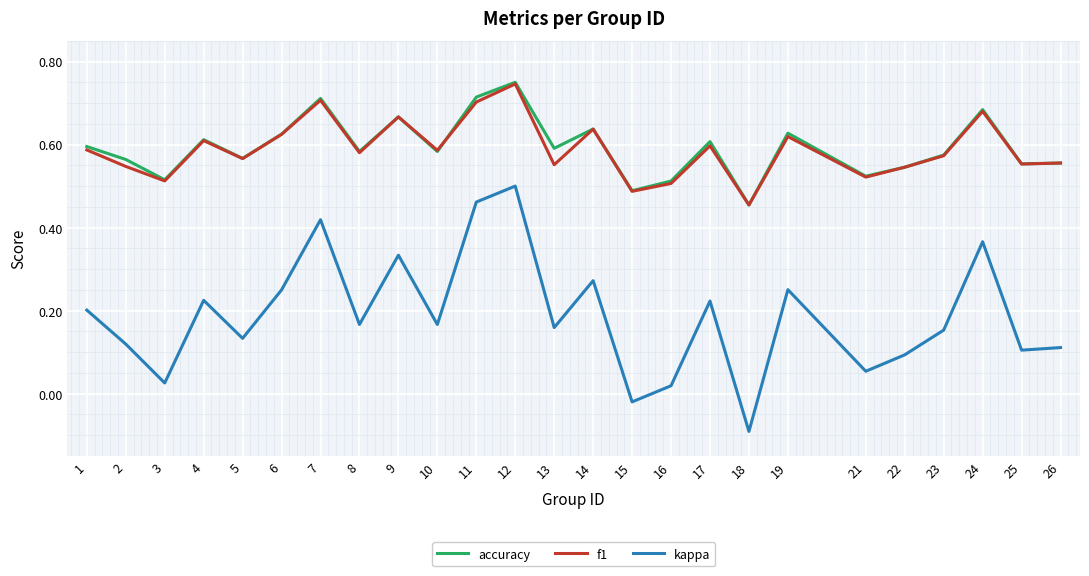

How many series are shown in this chart?

3